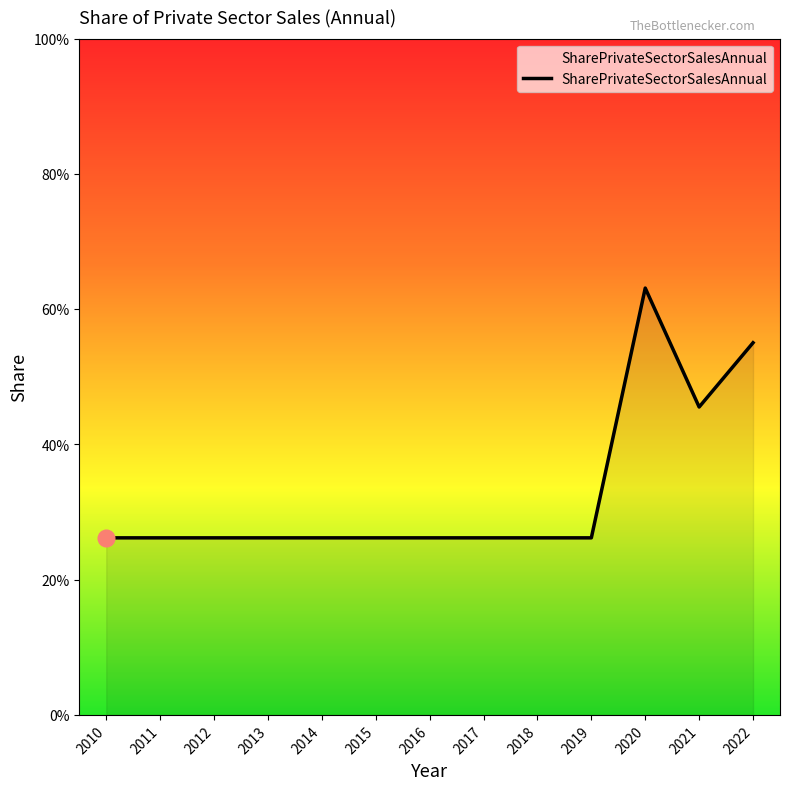

Reading left to right, extract all data points from this chart.

2010=0.3	2011=0.3	2012=0.3	2013=0.3	2014=0.3	2015=0.3	2016=0.3	2017=0.3	2018=0.3	2019=0.3	2020=0.6	2021=0.5	2022=0.6